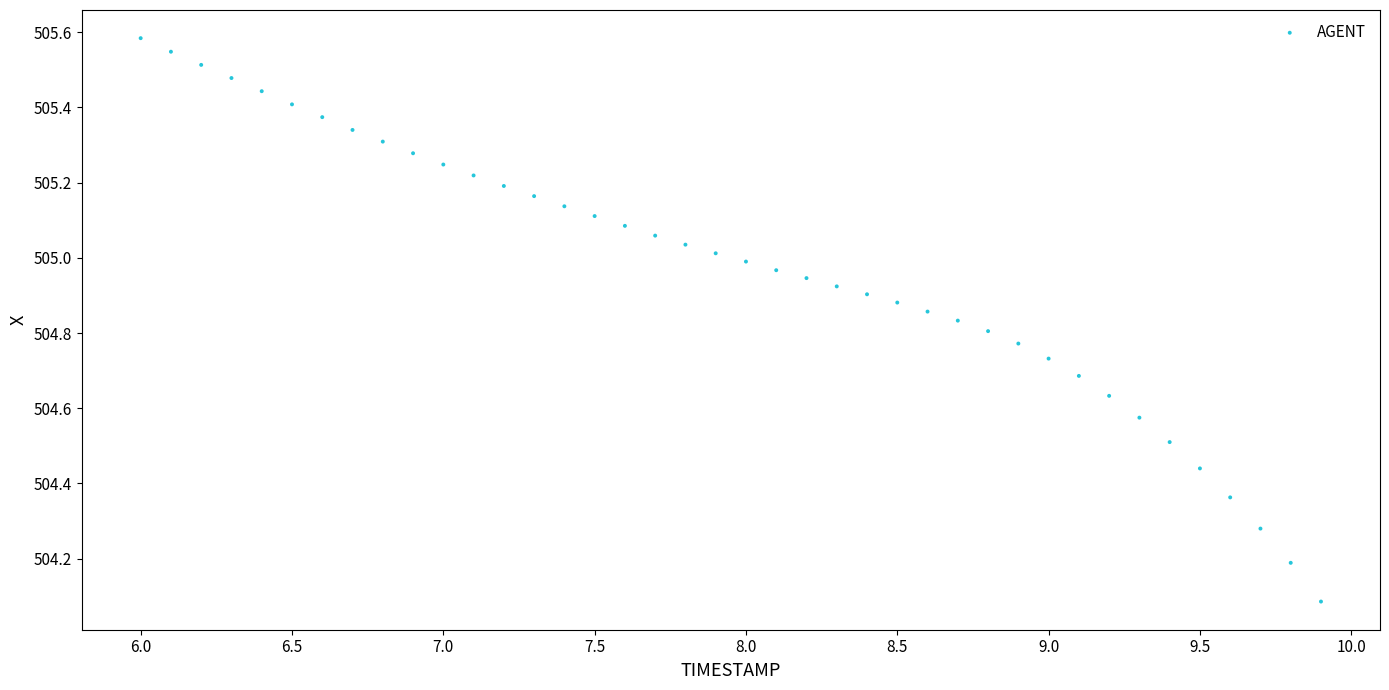

What Y value in the scatter plot is closest to 504?

504.1